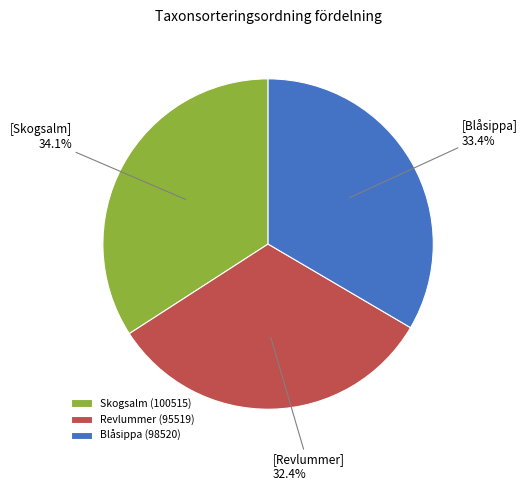

Approximately how many times larger is the value at Blåsippa (98520) compared to Skogsalm (100515)?

1.0